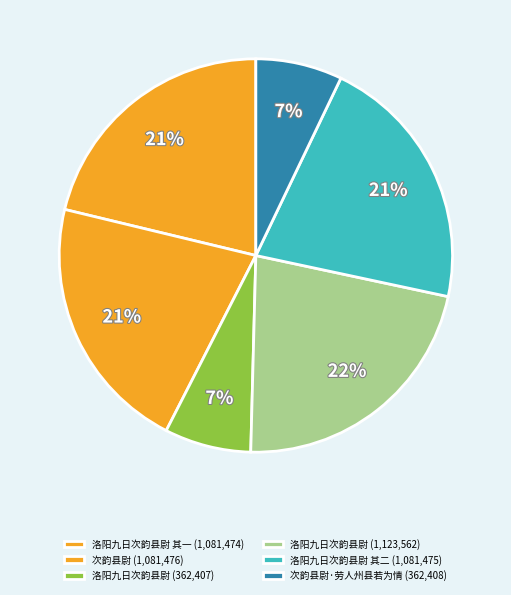

Which slice is the smallest?

洛阳九日次韵县尉